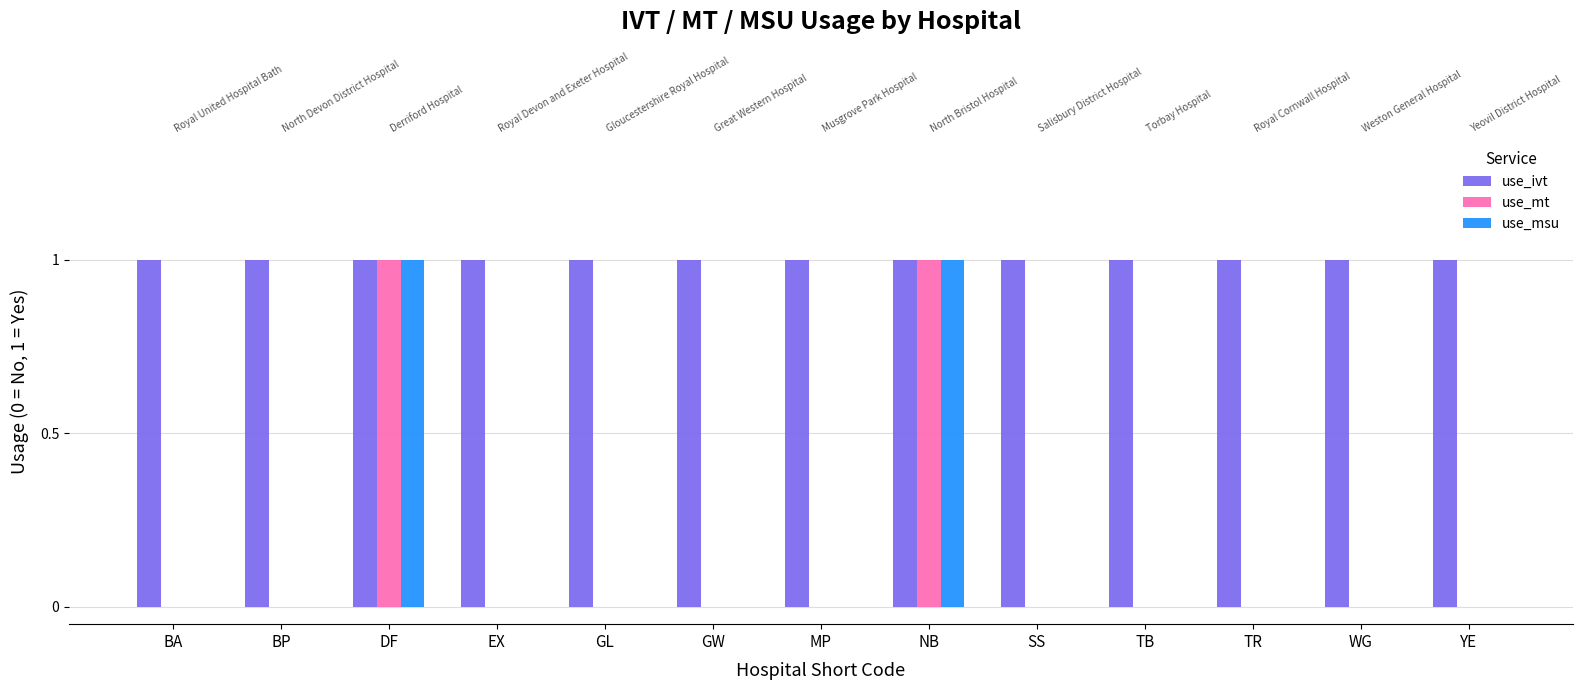

Where is use_mt nearest to the value 0?

BA